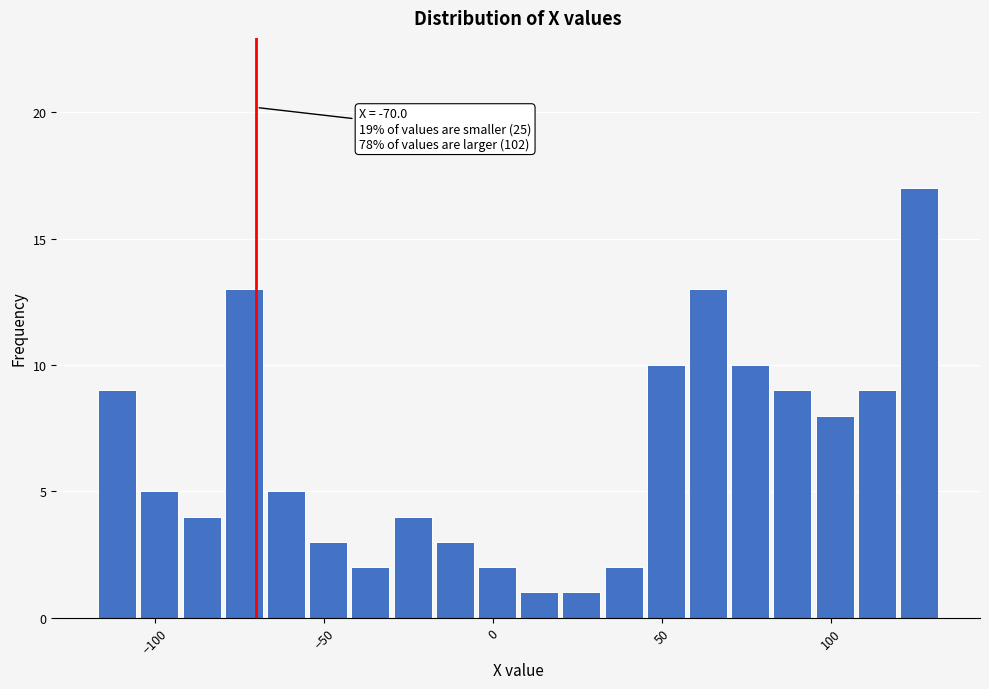

Read against the x-axis, roughly where is the centre of the tallest bar?

125